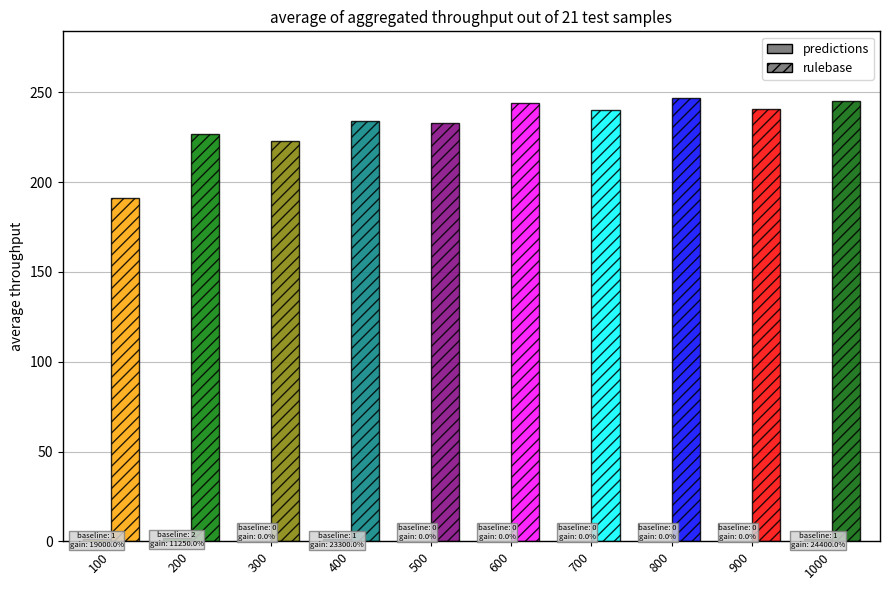

What is the total value across all series at 300?

223